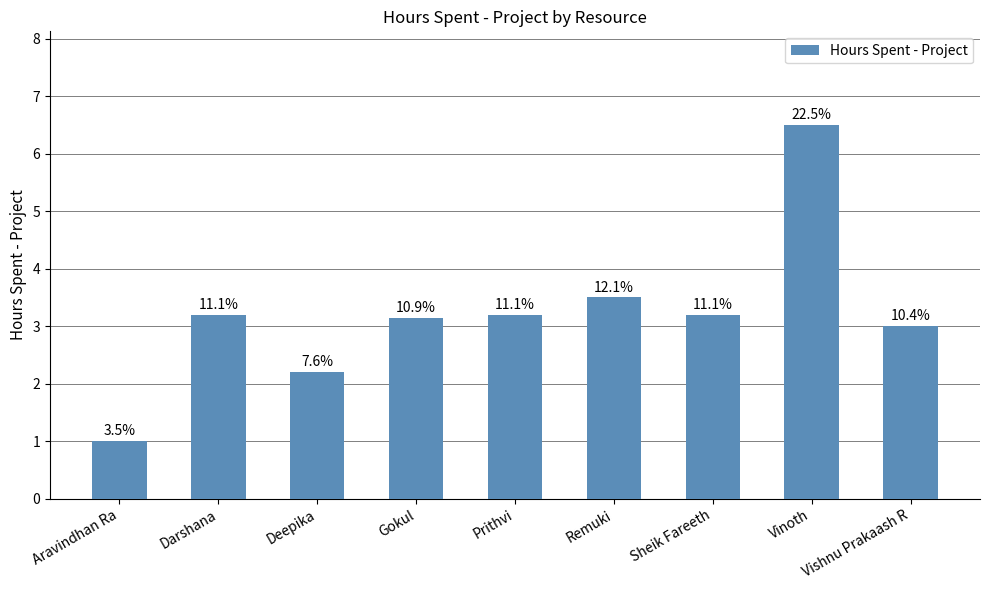

Does the chart contain stacked bars?

No